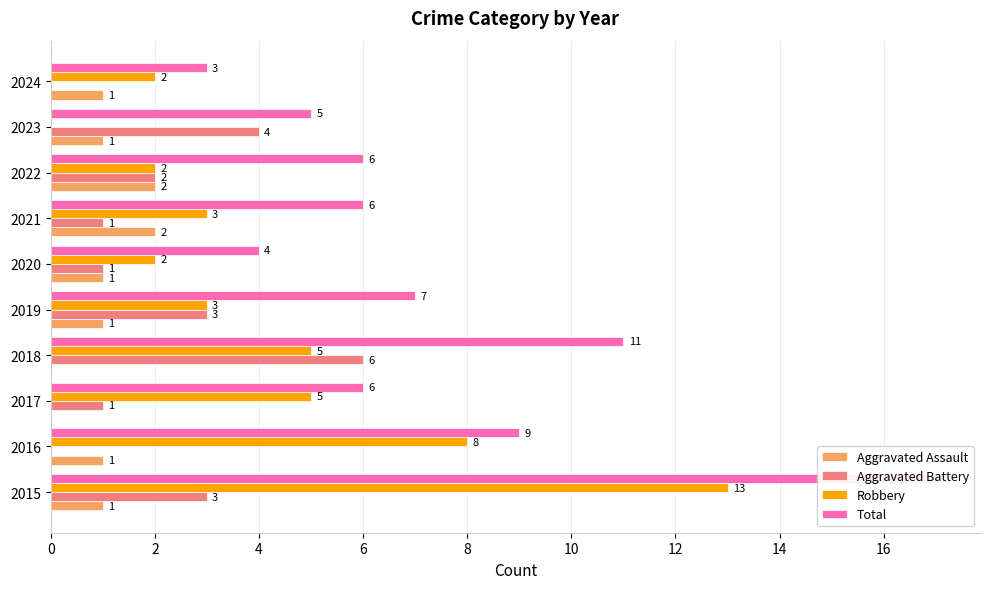

Is the value of Robbery at 2016 greater than the value of Aggravated Battery at 2019?

Yes